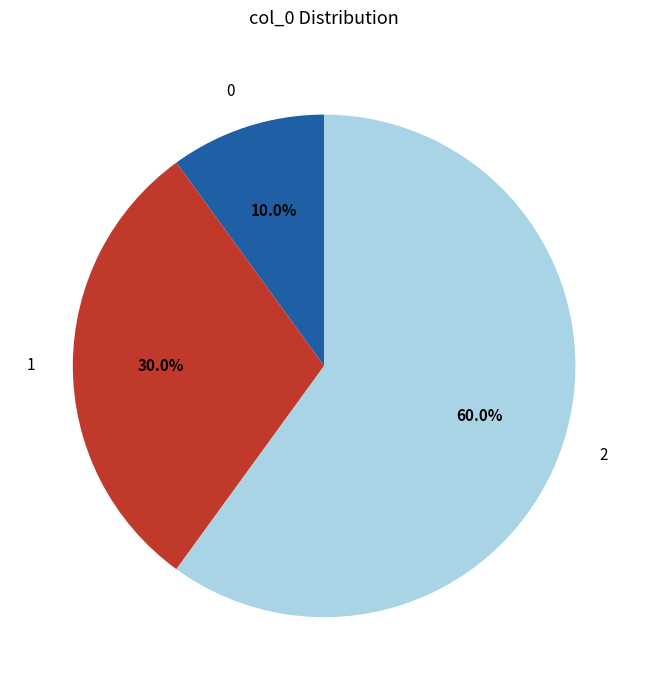

Does 2 account for over 50% of the chart?

Yes